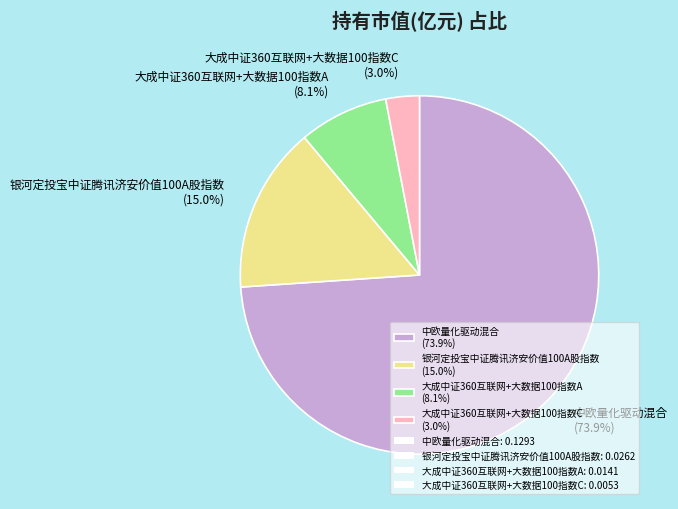

To the nearest percent, what is the difference between the 中欧量化驱动混合 and 大成中证360互联网+大数据100指数A slice percentages?

66%